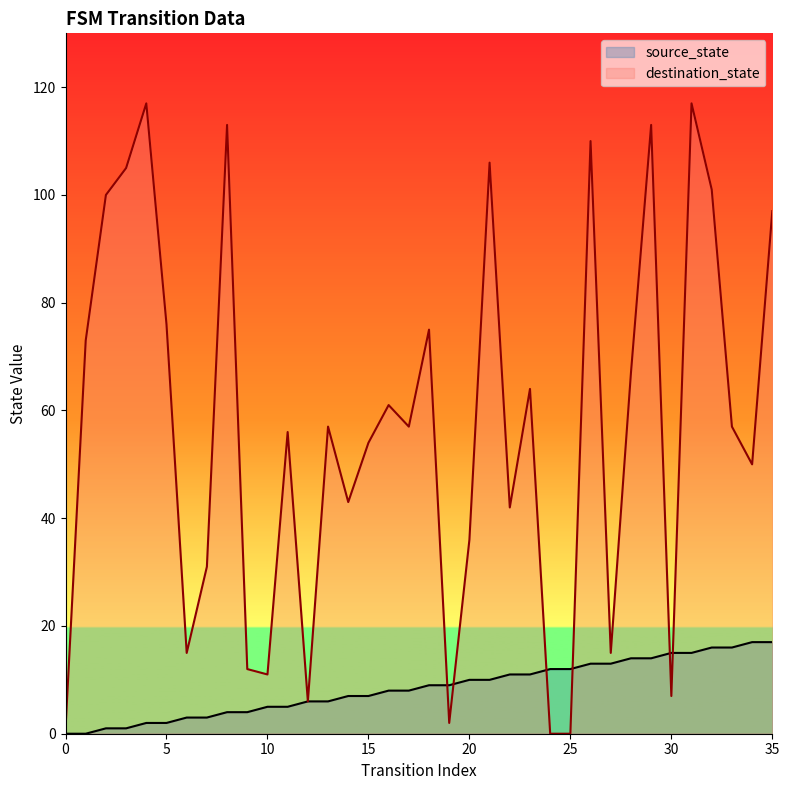

What is the sum of the destination_state values at 9 and 2?

112